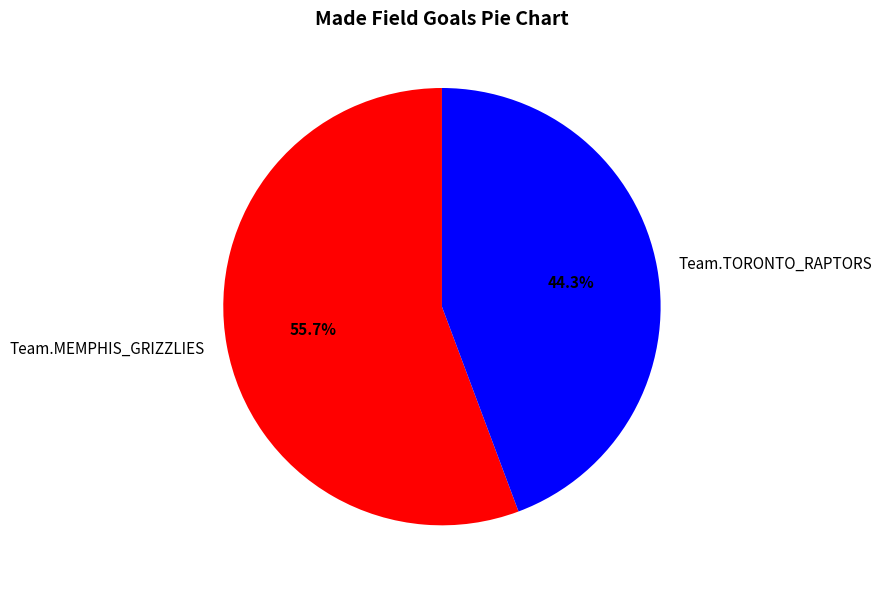

Count the number of slices in the pie.

2